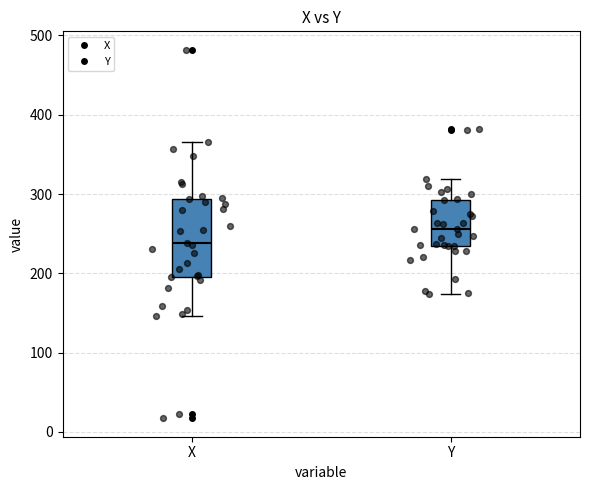

Reading left to right, transcribe this box plot: for each box, give where its median line is, the range the box spans, and where its two whiskers end, as read against the y-axis. The values are not printed on the chart, so give them approximately, as read against the axis.

X: median 240, box 200 to 290, whiskers 150 to 370
Y: median 260, box 230 to 290, whiskers 170 to 320